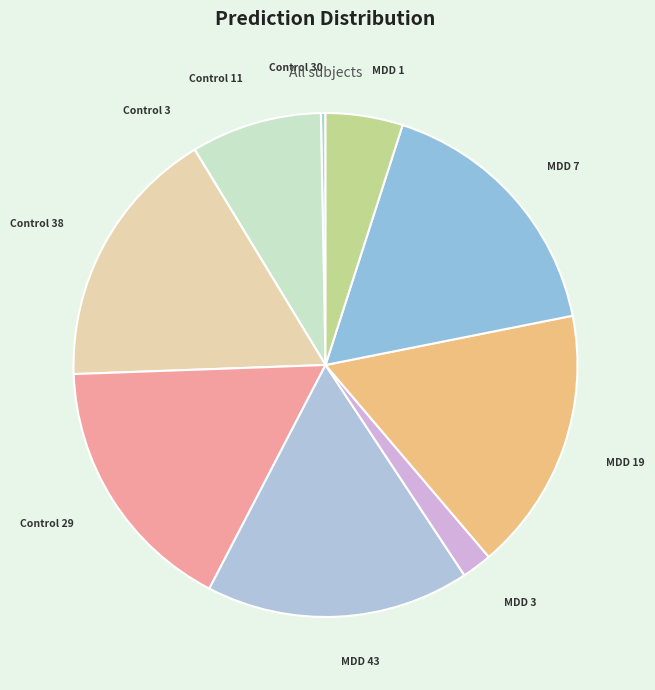

Between MDD 19 and Control 11, which is larger?

MDD 19